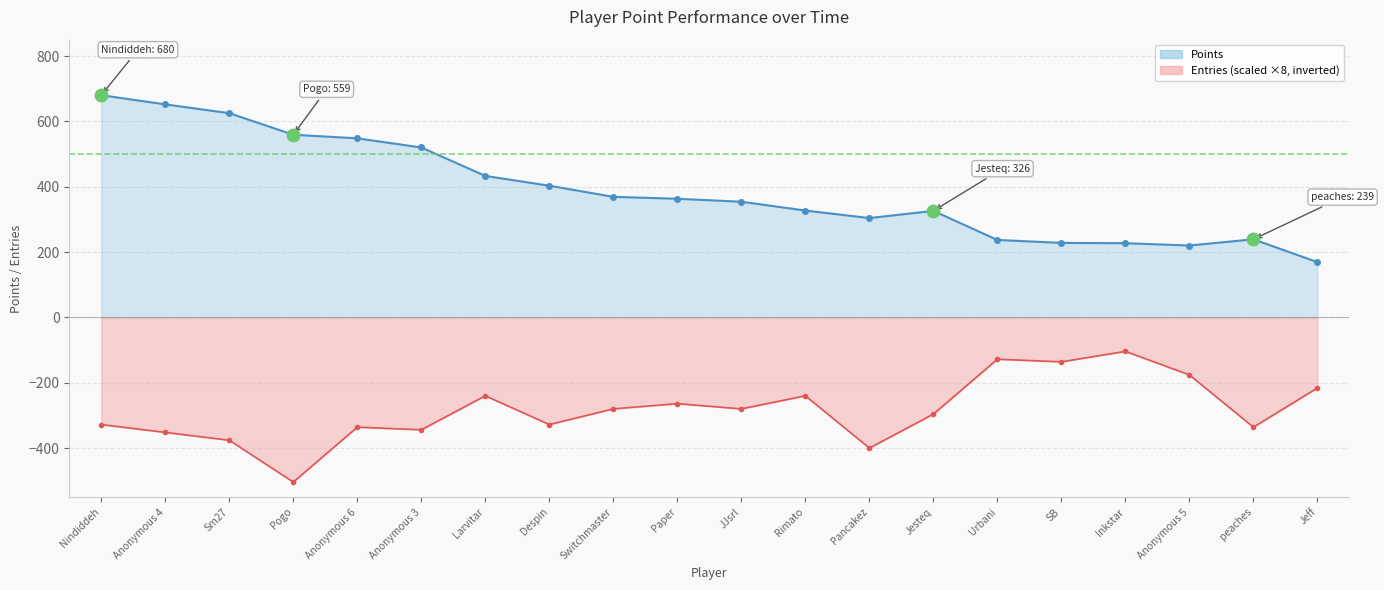

What is the minimum value for Points?

169